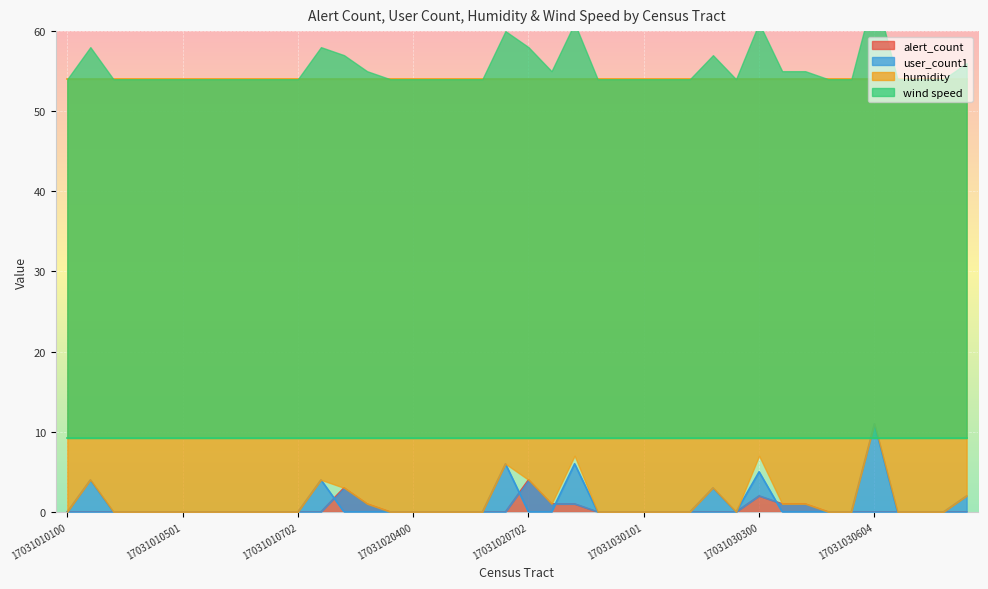

What is the highest value of the alert_count series?

4